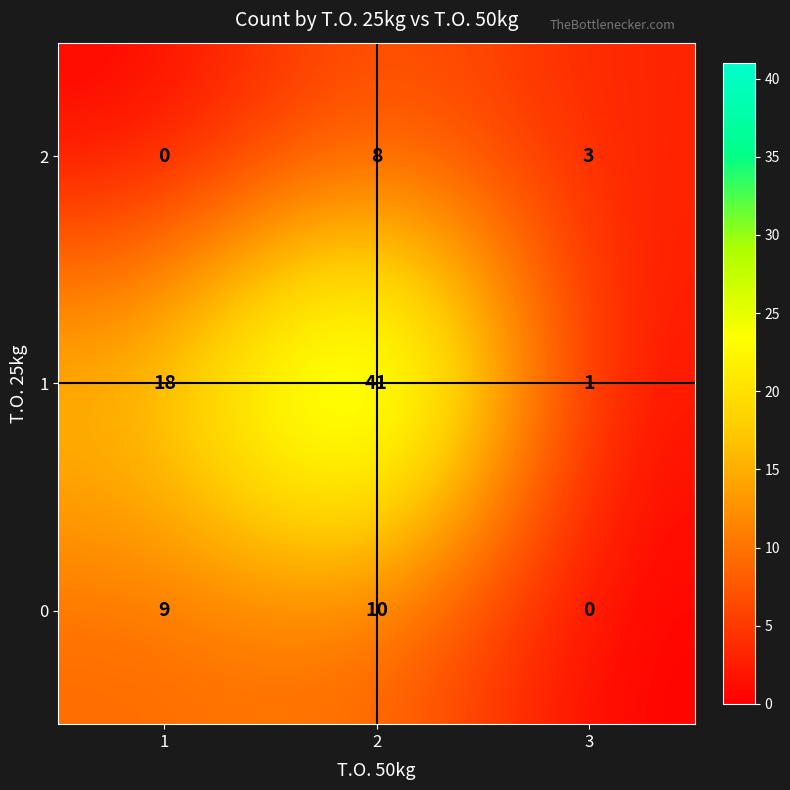

What is the total value across all series at 1?

27